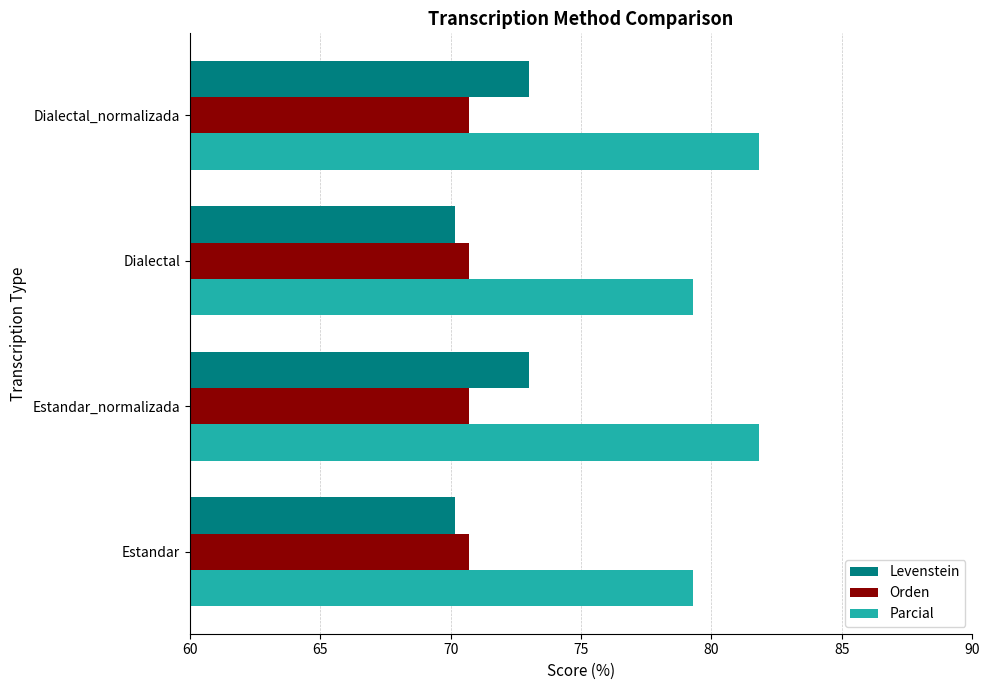

At how many categories does at least one series exceed 76?

4